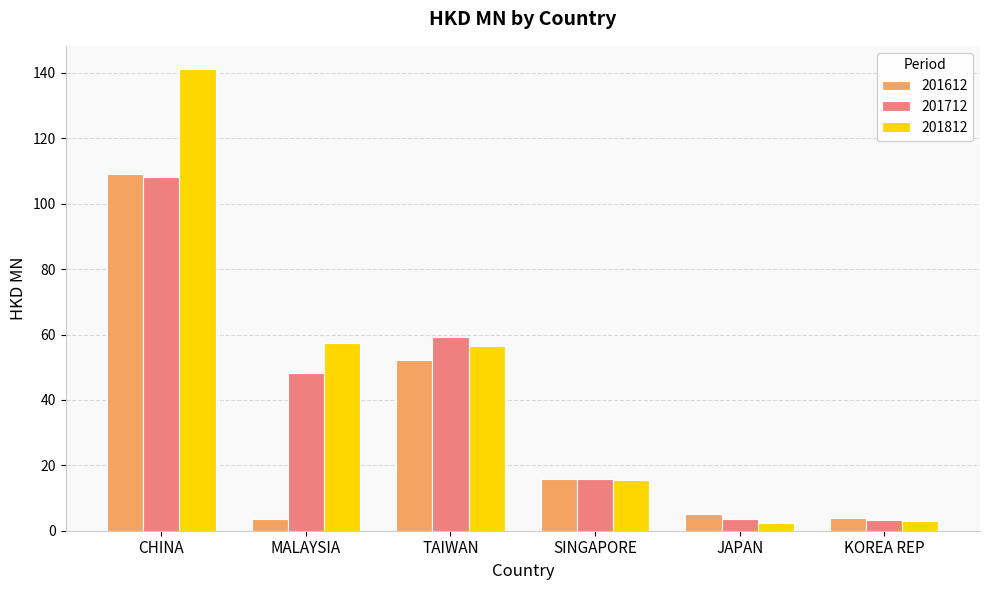

Which series has the largest range (max minus min)?

201812